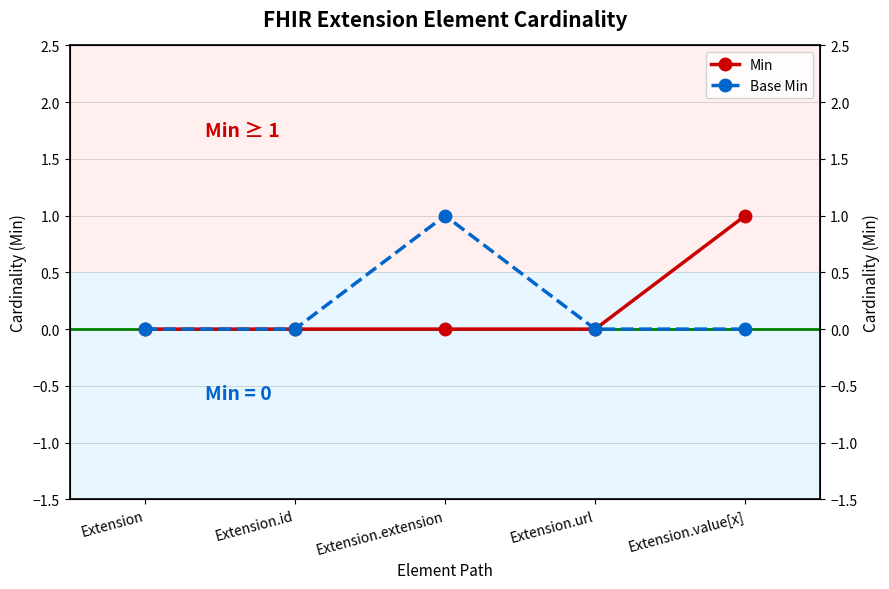

Between Extension and Extension.extension, which series saw the biggest shift?

Base Min